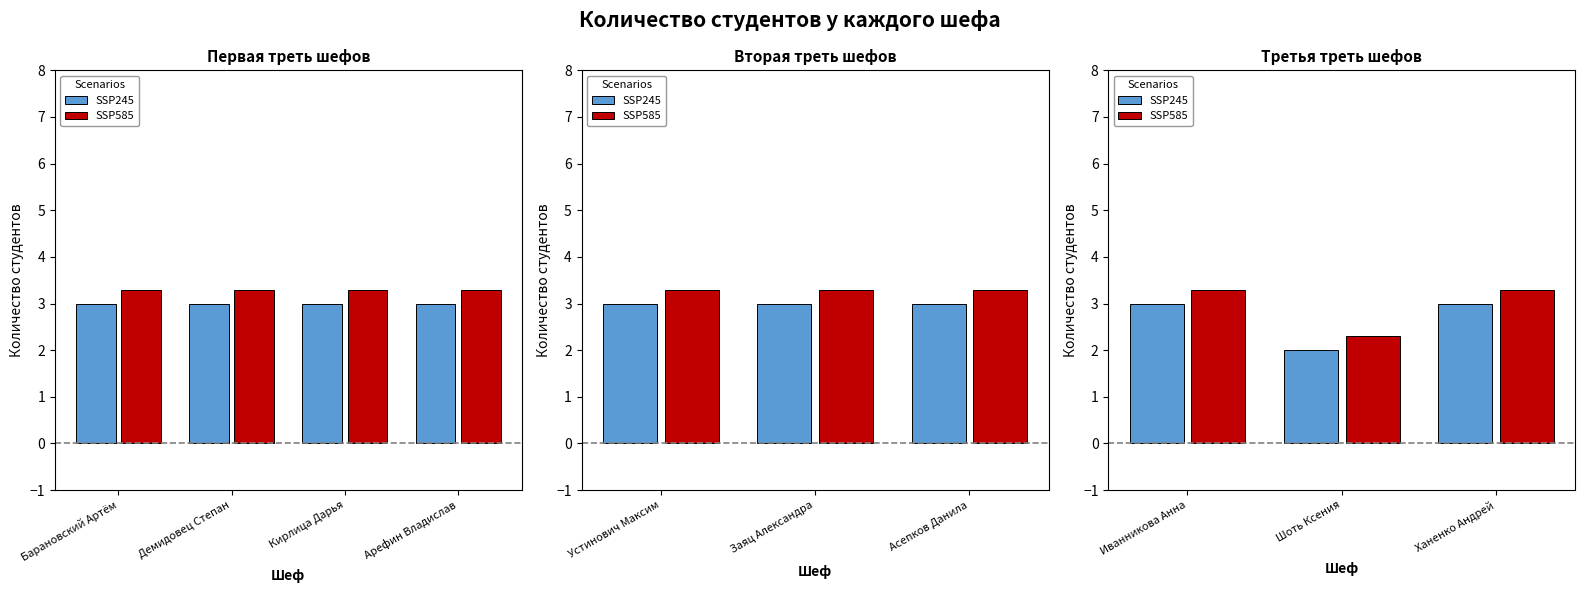

What are all the series names shown in the legend?

SSP245, SSP585